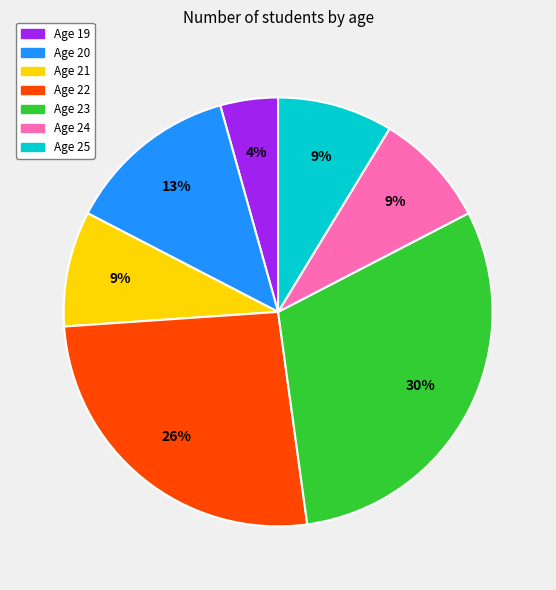

Does any single category account for the majority?

No